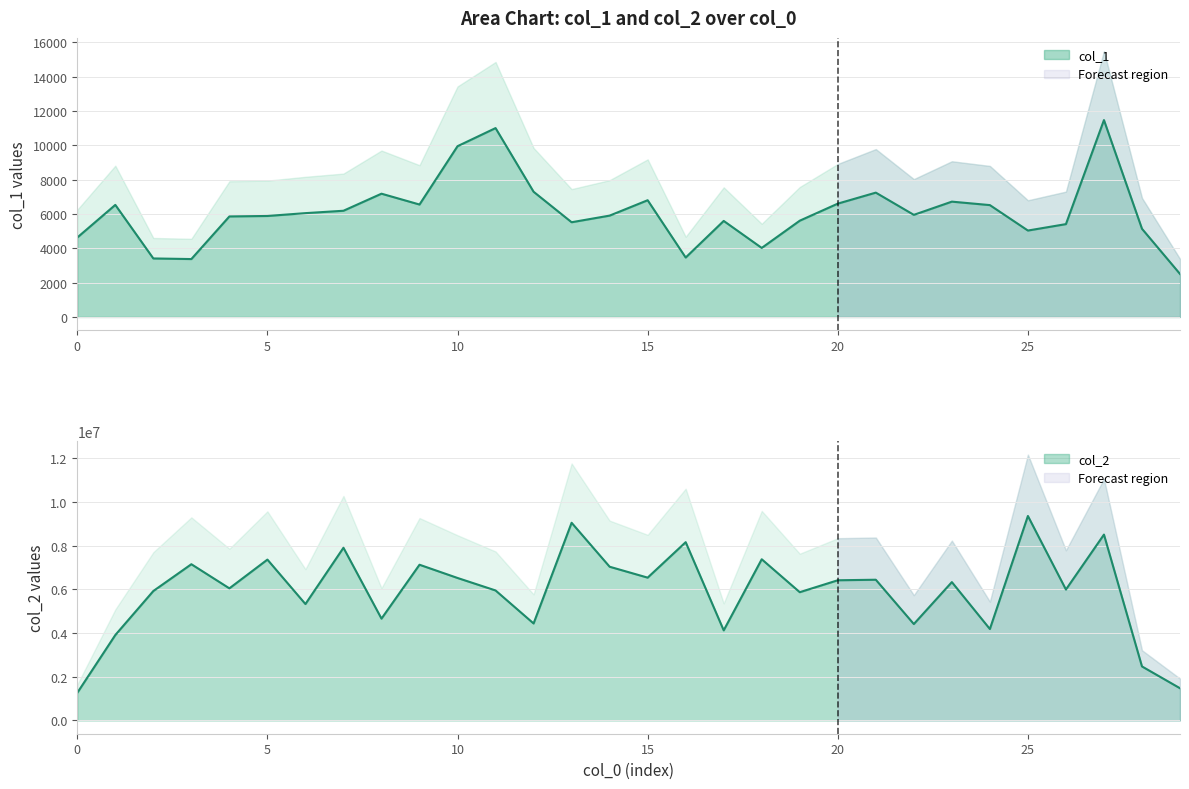

The col_2 series shows 7153718 at 3. True or false?

True